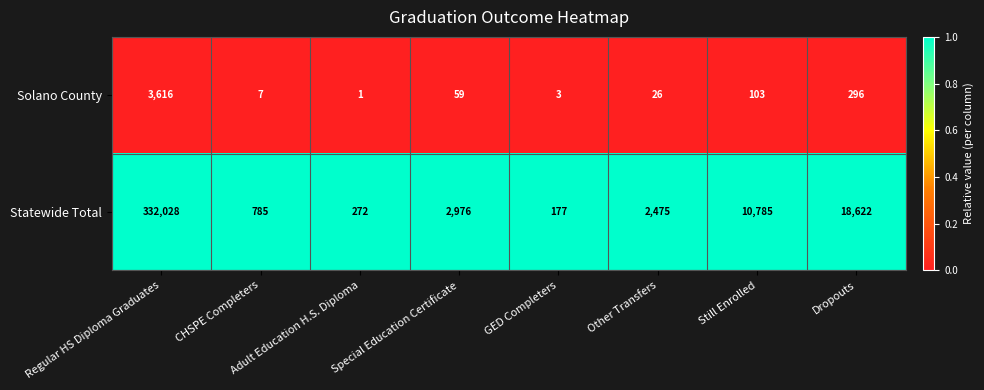

Which category has the highest value across all series?

Regular HS Diploma Graduates